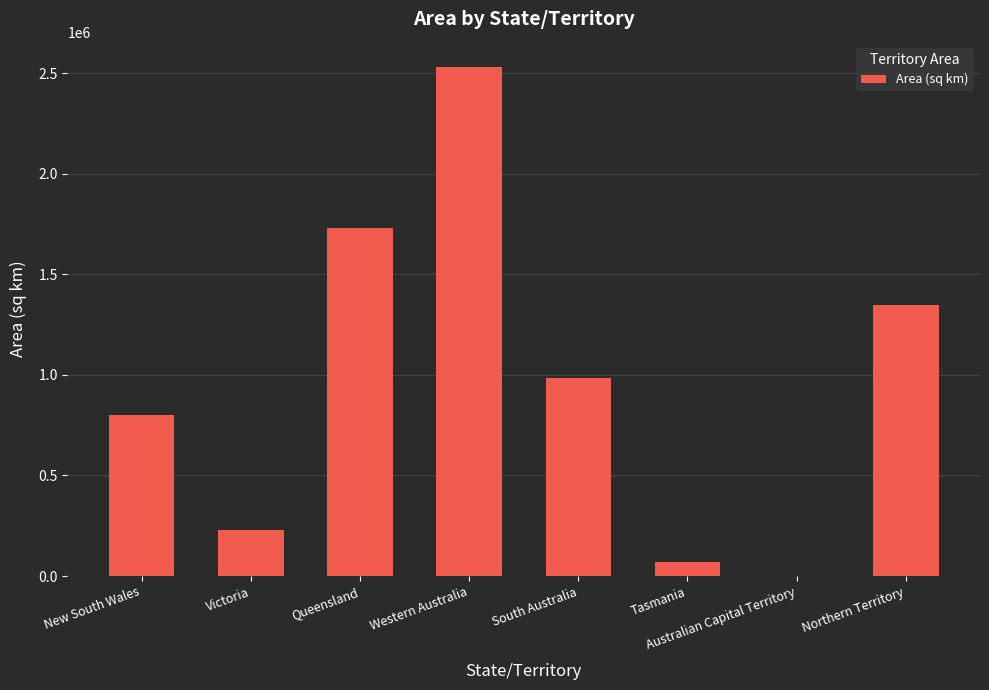

Reading left to right, what are all the values shown in this chart?

New South Wales=800642	Victoria=227416	Queensland=1730647	Western Australia=2529875	South Australia=983482	Tasmania=68401	Australian Capital Territory=2358	Northern Territory=1349129